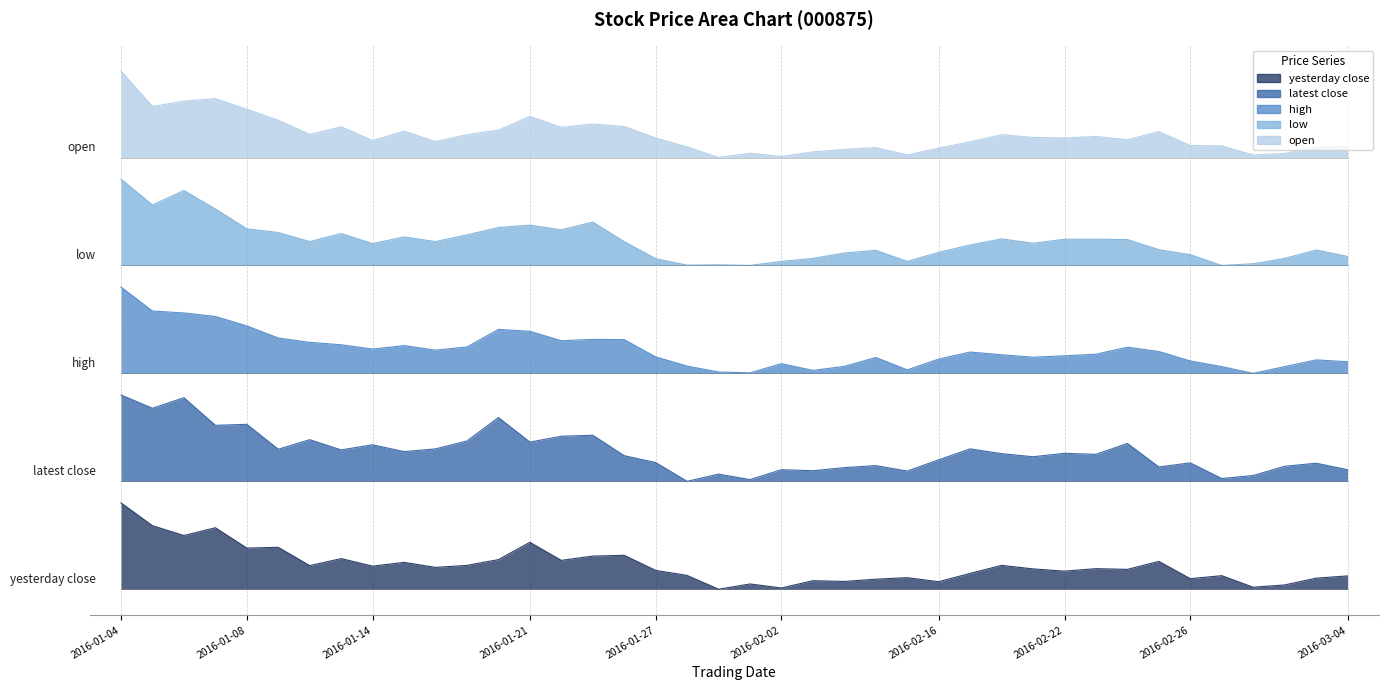

Reading left to right, list all the values displayed in this chart.

yesterday_close: 2016-01-04=1.2	2016-01-05=0.9	2016-01-06=0.7	2016-01-07=0.9	2016-01-08=0.6	2016-01-11=0.6	2016-01-12=0.3	2016-01-13=0.4	2016-01-14=0.3	2016-01-15=0.4	2016-01-18=0.3	2016-01-19=0.3	2016-01-20=0.4	2016-01-21=0.7	2016-01-22=0.4	2016-01-25=0.5	2016-01-26=0.5	2016-01-27=0.3	2016-01-28=0.2	2016-01-29=0.0	2016-02-01=0.1	2016-02-02=0.0	2016-02-03=0.1	2016-02-04=0.1	2016-02-05=0.1	2016-02-15=0.2	2016-02-16=0.1	2016-02-17=0.2	2016-02-18=0.3	2016-02-19=0.3	2016-02-22=0.3	2016-02-23=0.3	2016-02-24=0.3	2016-02-25=0.4	2016-02-26=0.1	2016-02-29=0.2	2016-03-01=0.0	2016-03-02=0.1	2016-03-03=0.2	2016-03-04=0.2
latest_close: 2016-01-04=2.7	2016-01-05=2.5	2016-01-06=2.7	2016-01-07=2.3	2016-01-08=2.3	2016-01-11=1.9	2016-01-12=2.1	2016-01-13=1.9	2016-01-14=2.0	2016-01-15=1.9	2016-01-18=2.0	2016-01-19=2.1	2016-01-20=2.4	2016-01-21=2.0	2016-01-22=2.1	2016-01-25=2.1	2016-01-26=1.9	2016-01-27=1.8	2016-01-28=1.5	2016-01-29=1.6	2016-02-01=1.5	2016-02-02=1.7	2016-02-03=1.6	2016-02-04=1.7	2016-02-05=1.7	2016-02-15=1.6	2016-02-16=1.8	2016-02-17=2.0	2016-02-18=1.9	2016-02-19=1.8	2016-02-22=1.9	2016-02-23=1.9	2016-02-24=2.0	2016-02-25=1.7	2016-02-26=1.8	2016-02-29=1.5	2016-03-01=1.6	2016-03-02=1.7	2016-03-03=1.8	2016-03-04=1.7
high: 2016-01-04=4.2	2016-01-05=3.9	2016-01-06=3.8	2016-01-07=3.8	2016-01-08=3.7	2016-01-11=3.5	2016-01-12=3.4	2016-01-13=3.4	2016-01-14=3.3	2016-01-15=3.4	2016-01-18=3.3	2016-01-19=3.4	2016-01-20=3.6	2016-01-21=3.6	2016-01-22=3.5	2016-01-25=3.5	2016-01-26=3.5	2016-01-27=3.2	2016-01-28=3.1	2016-01-29=3.0	2016-02-01=3.0	2016-02-02=3.1	2016-02-03=3.0	2016-02-04=3.1	2016-02-05=3.2	2016-02-15=3.0	2016-02-16=3.2	2016-02-17=3.3	2016-02-18=3.3	2016-02-19=3.2	2016-02-22=3.2	2016-02-23=3.3	2016-02-24=3.4	2016-02-25=3.3	2016-02-26=3.2	2016-02-29=3.1	2016-03-01=3.0	2016-03-02=3.1	2016-03-03=3.2	2016-03-04=3.2
low: 2016-01-04=5.7	2016-01-05=5.3	2016-01-06=5.5	2016-01-07=5.3	2016-01-08=5.0	2016-01-11=5.0	2016-01-12=4.8	2016-01-13=4.9	2016-01-14=4.8	2016-01-15=4.9	2016-01-18=4.8	2016-01-19=4.9	2016-01-20=5.0	2016-01-21=5.1	2016-01-22=5.0	2016-01-25=5.1	2016-01-26=4.8	2016-01-27=4.6	2016-01-28=4.5	2016-01-29=4.5	2016-02-01=4.5	2016-02-02=4.6	2016-02-03=4.6	2016-02-04=4.7	2016-02-05=4.7	2016-02-15=4.6	2016-02-16=4.7	2016-02-17=4.8	2016-02-18=4.9	2016-02-19=4.8	2016-02-22=4.9	2016-02-23=4.9	2016-02-24=4.9	2016-02-25=4.7	2016-02-26=4.6	2016-02-29=4.5	2016-03-01=4.5	2016-03-02=4.6	2016-03-03=4.7	2016-03-04=4.6
open: 2016-01-04=7.2	2016-01-05=6.7	2016-01-06=6.8	2016-01-07=6.8	2016-01-08=6.7	2016-01-11=6.5	2016-01-12=6.3	2016-01-13=6.4	2016-01-14=6.2	2016-01-15=6.4	2016-01-18=6.2	2016-01-19=6.3	2016-01-20=6.4	2016-01-21=6.6	2016-01-22=6.4	2016-01-25=6.5	2016-01-26=6.4	2016-01-27=6.3	2016-01-28=6.1	2016-01-29=6.0	2016-02-01=6.1	2016-02-02=6.0	2016-02-03=6.1	2016-02-04=6.1	2016-02-05=6.1	2016-02-15=6.0	2016-02-16=6.1	2016-02-17=6.2	2016-02-18=6.3	2016-02-19=6.3	2016-02-22=6.3	2016-02-23=6.3	2016-02-24=6.2	2016-02-25=6.4	2016-02-26=6.2	2016-02-29=6.2	2016-03-01=6.0	2016-03-02=6.1	2016-03-03=6.1	2016-03-04=6.2